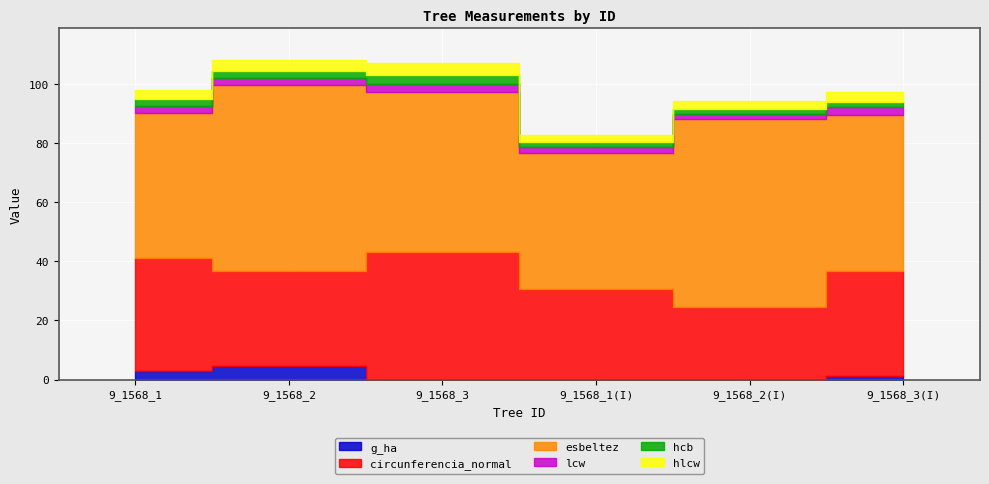

What is the value of the hcb point at the 2nd from the left?

2.5